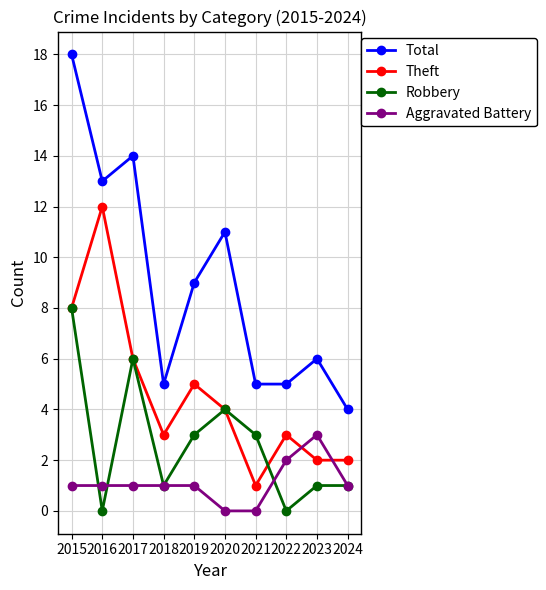

List the series in order of their peak value, lowest first.

Aggravated Battery, Robbery, Theft, Total